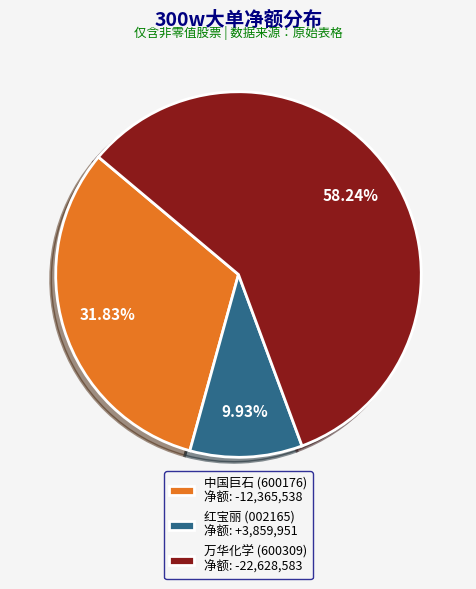

What is the ratio of the value at 红宝丽 (002165) 净额: +3,859,951 to the value at 中国巨石 (600176) 净额: -12,365,538?

0.3